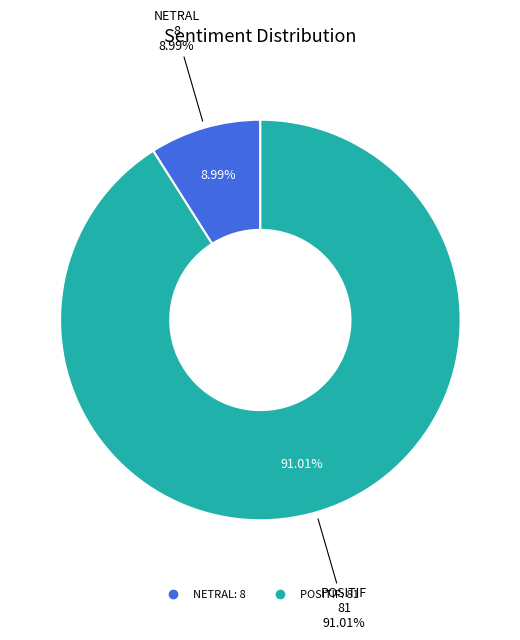

Does POSITIF account for over 50% of the chart?

Yes